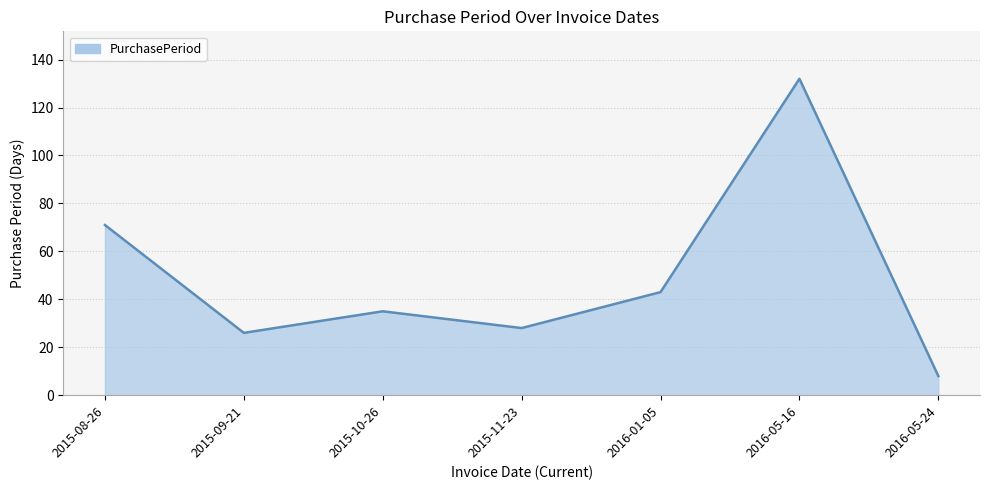

At which category does the data reach its first local peak?

2015-10-26